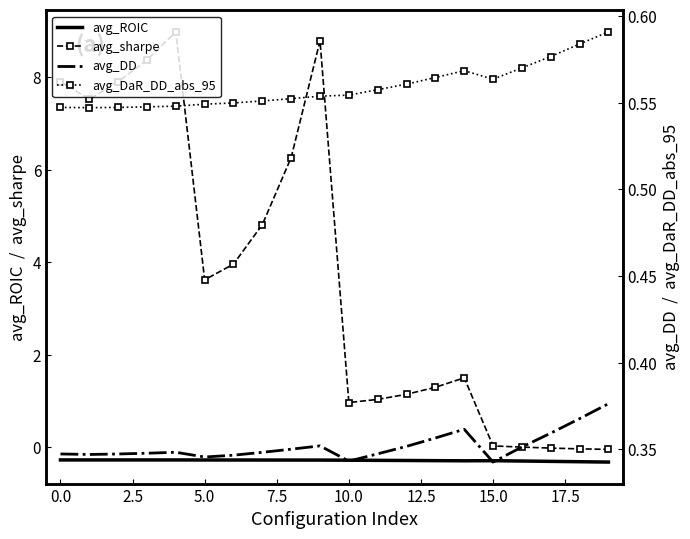

What is the highest value of the avg_sharpe series?

9.0